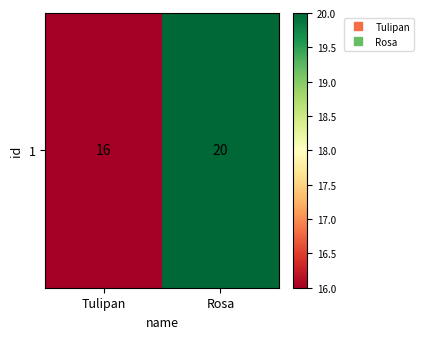

What is the sum of the values at Tulipan and Rosa?

36